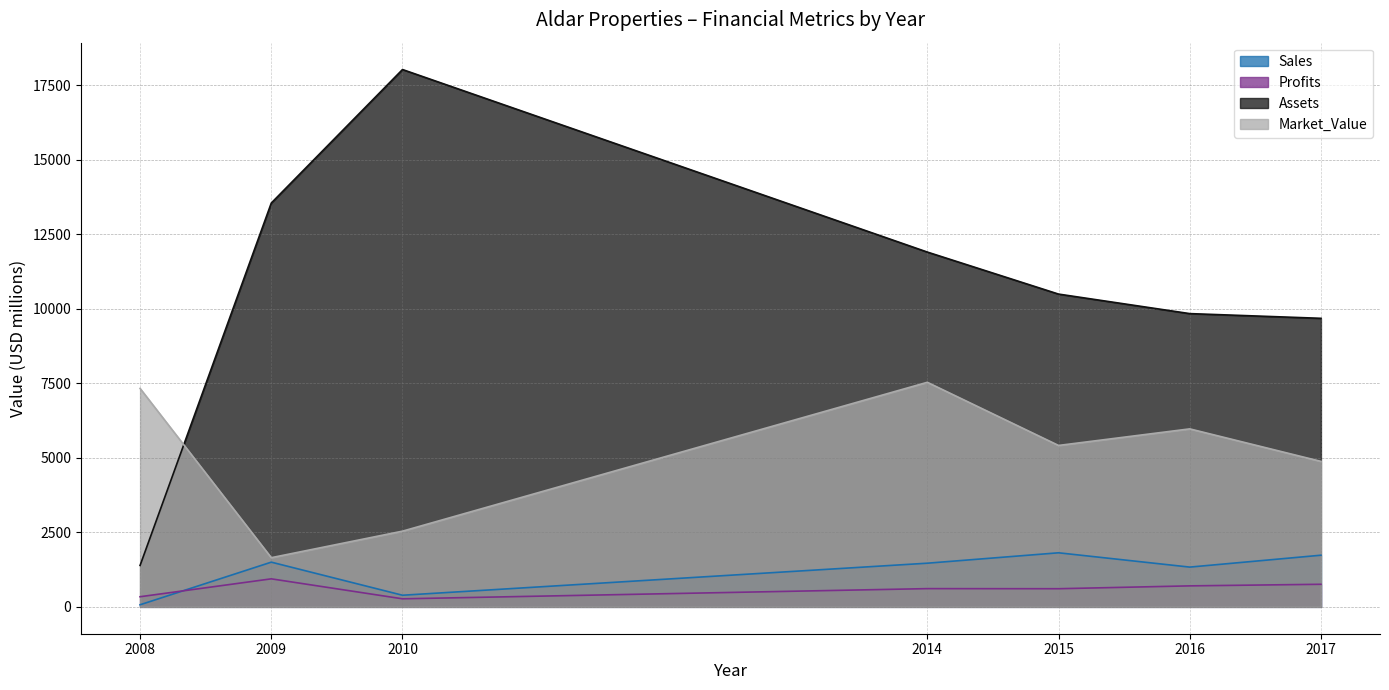

Rank the series at 2010 from lowest to highest value.

Profits, Sales, Market_Value, Assets